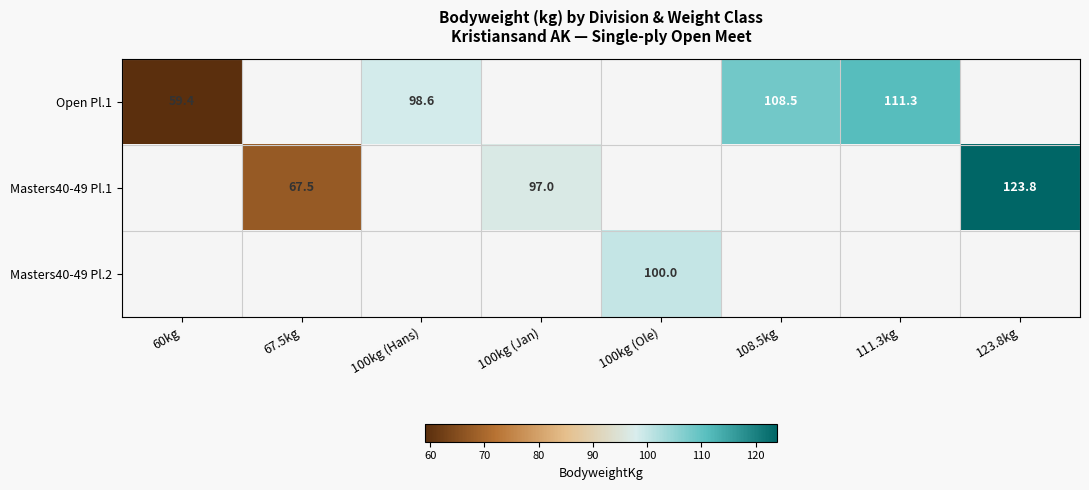

Is it true that Open Pl.1 equals 75.2 at 108.5kg?

False